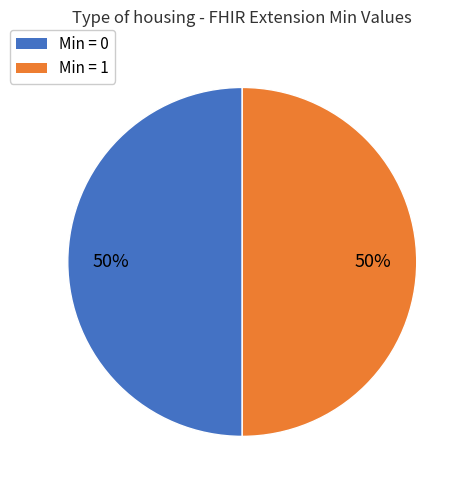

To the nearest percent, what is the average slice percentage?

50%